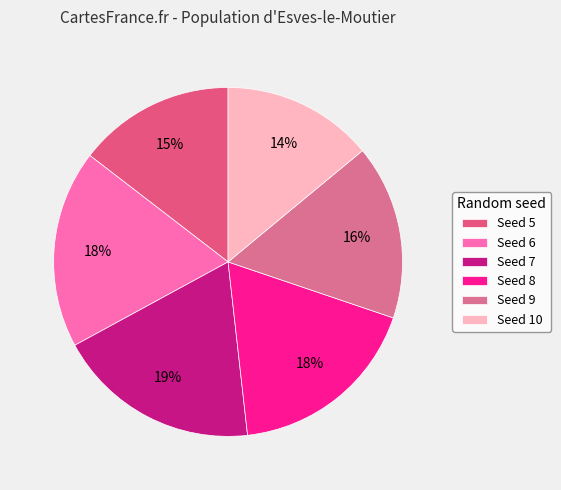

Rank the categories by value from lowest to highest.

10, 5, 9, 8, 6, 7